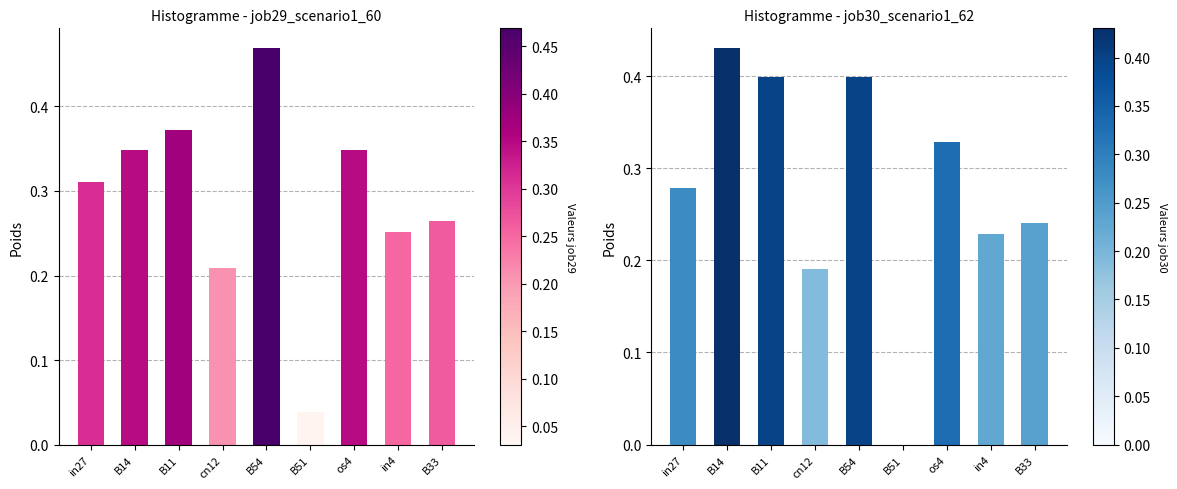

At which category is the sum across all series the highest?

B54